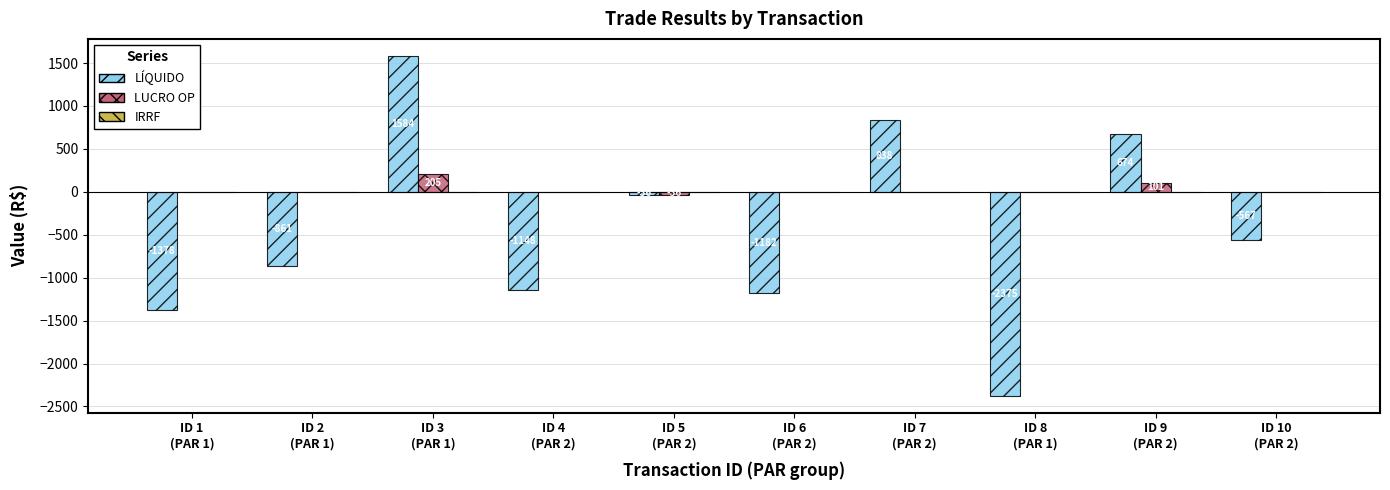

What is the sum of all LÍQUIDO values?

-4451.6